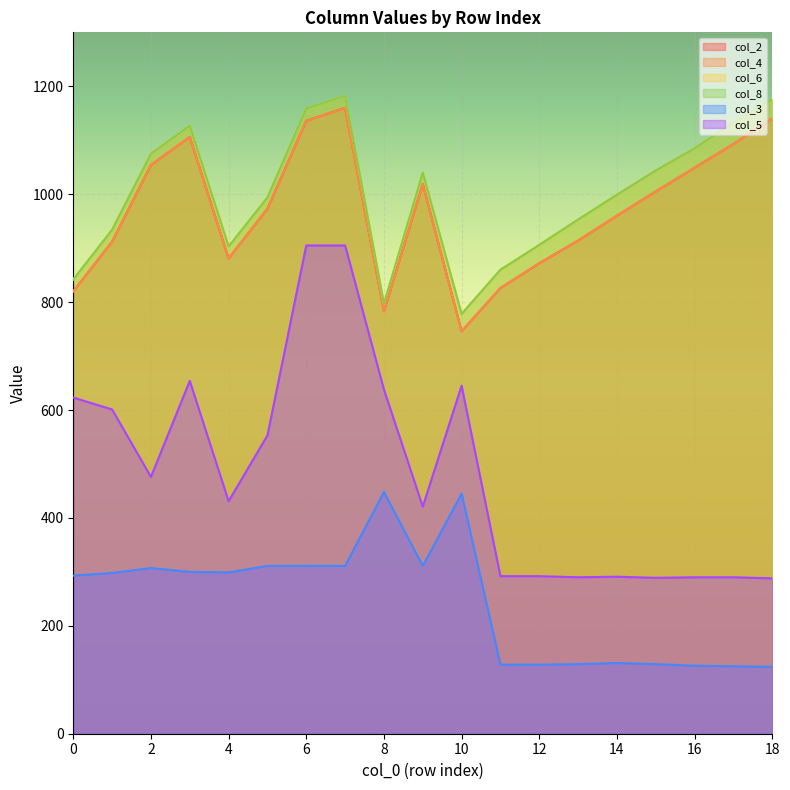

Rank the series at 10 from highest to lowest value.

col_6, col_8, col_2, col_4, col_5, col_3